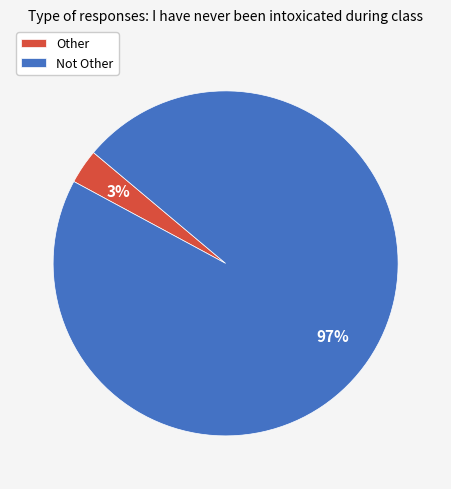

Is Other the majority of the pie?

No